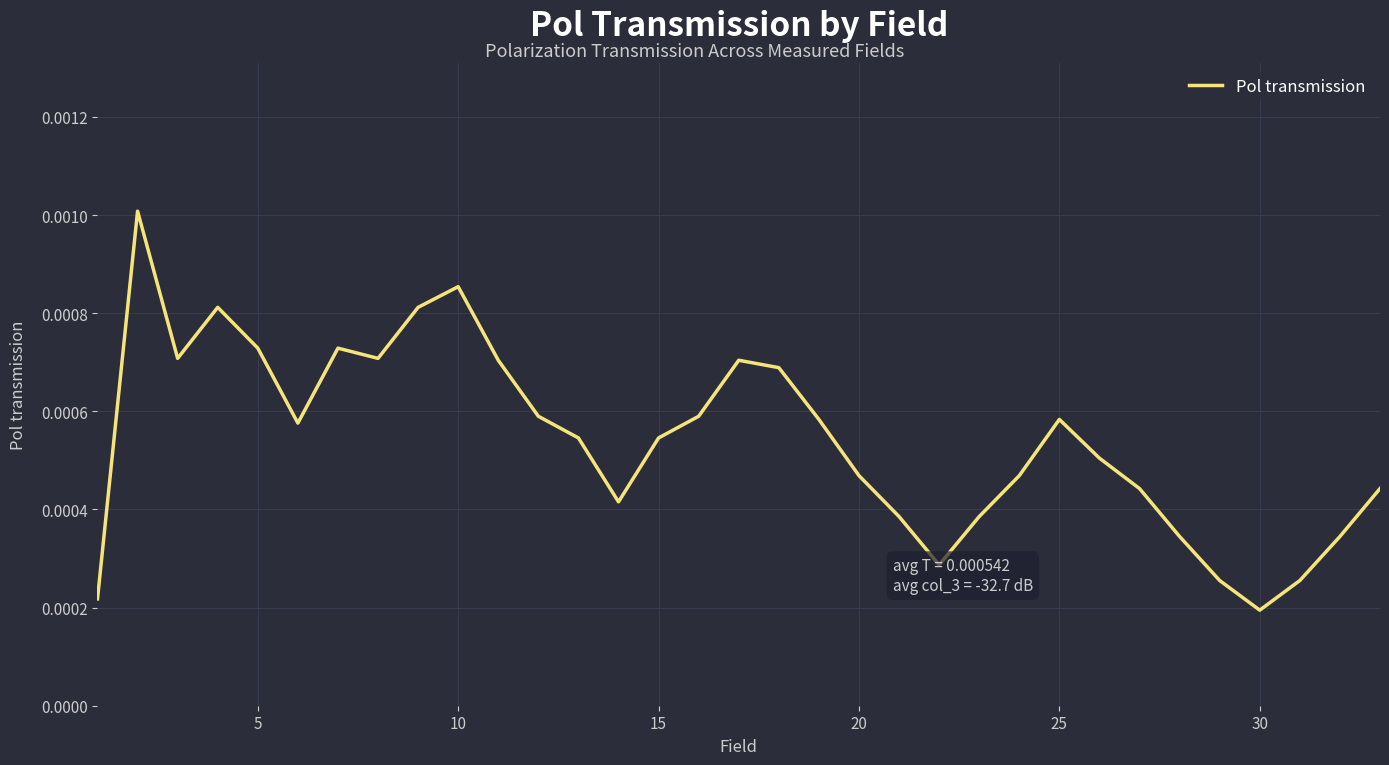

How many values are between 0 and 1?

33